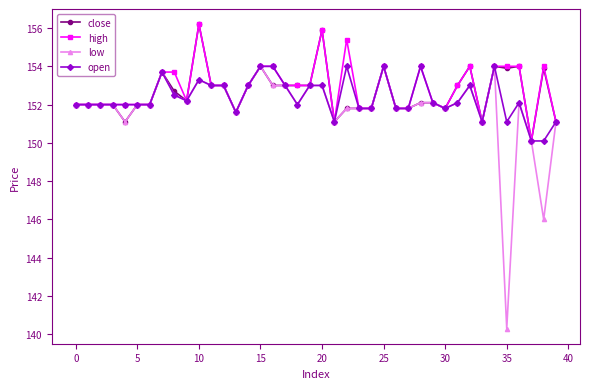

True or false: open has more than 1 points higher than both neighbors.

True